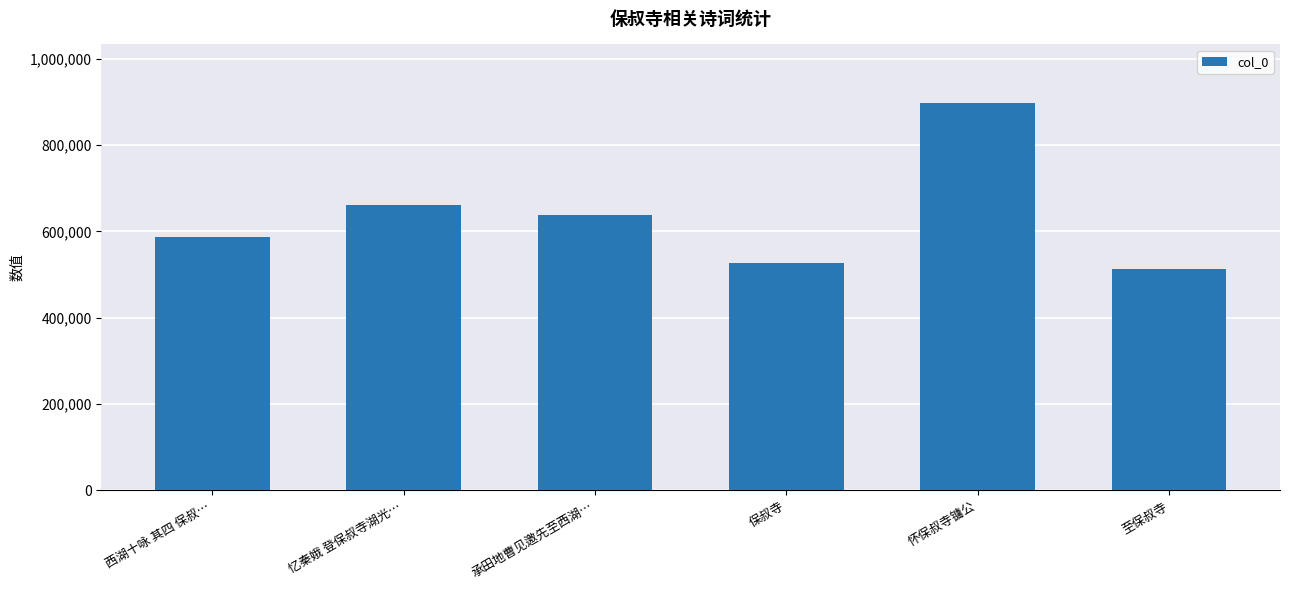

What is the ratio of the value at 至保叔寺 to the value at 保叔寺?

1.0